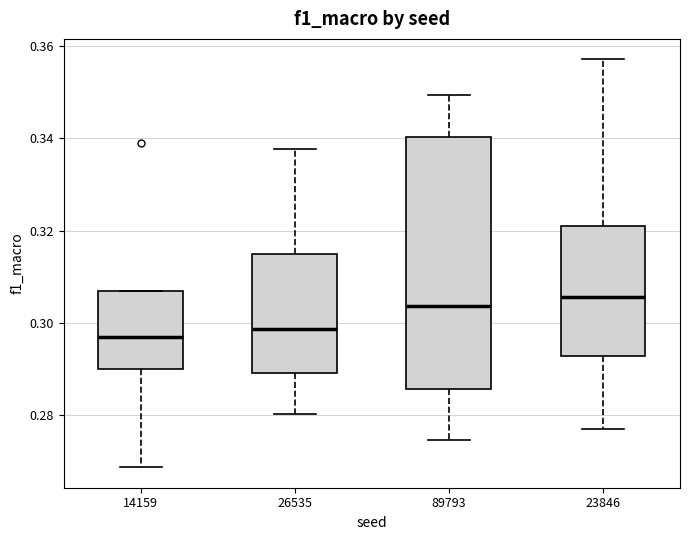

Which box is the tallest, from its lower edge to its upper edge?

89793